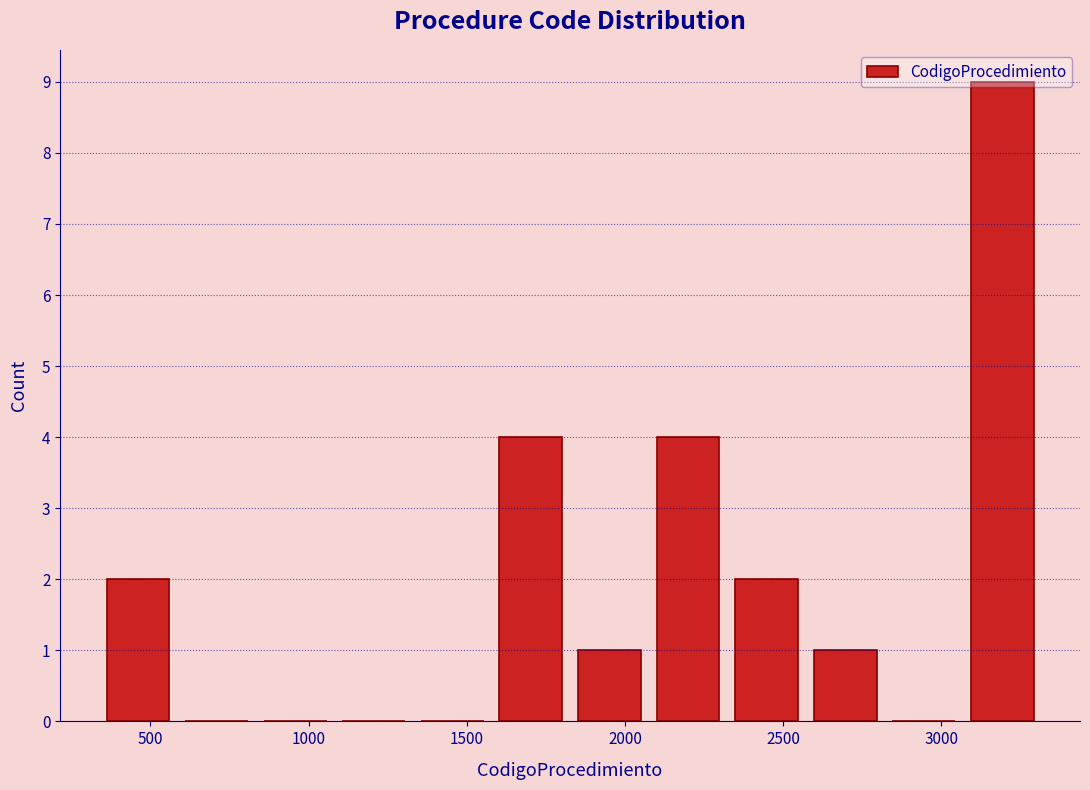

Reading left to right, transcribe this chart: for each bar, give the range it covers on the x-axis and its height. Neither the bar edges nor the heights are printed on the chart, so give them approximately, as read against the axes.

350 to 600: 2
600 to 850: 0
850 to 1100: 0
1100 to 1350: 0
1350 to 1600: 0
1600 to 1850: 4
1850 to 2050: 1
2050 to 2300: 4
2300 to 2550: 2
2550 to 2800: 1
2800 to 3050: 0
3050 to 3300: 9